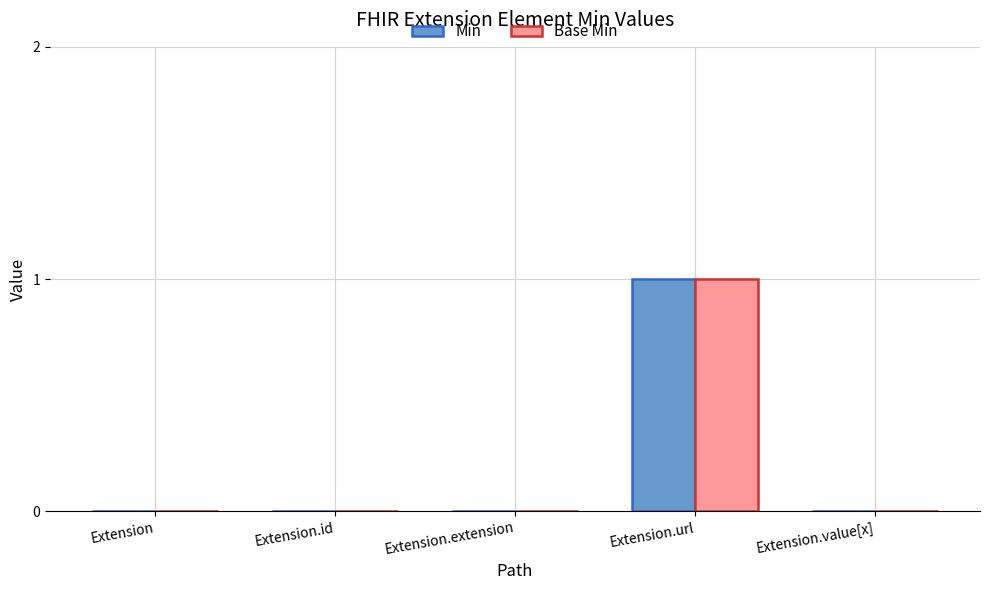

Is it true that Min equals -1 at Extension?

False